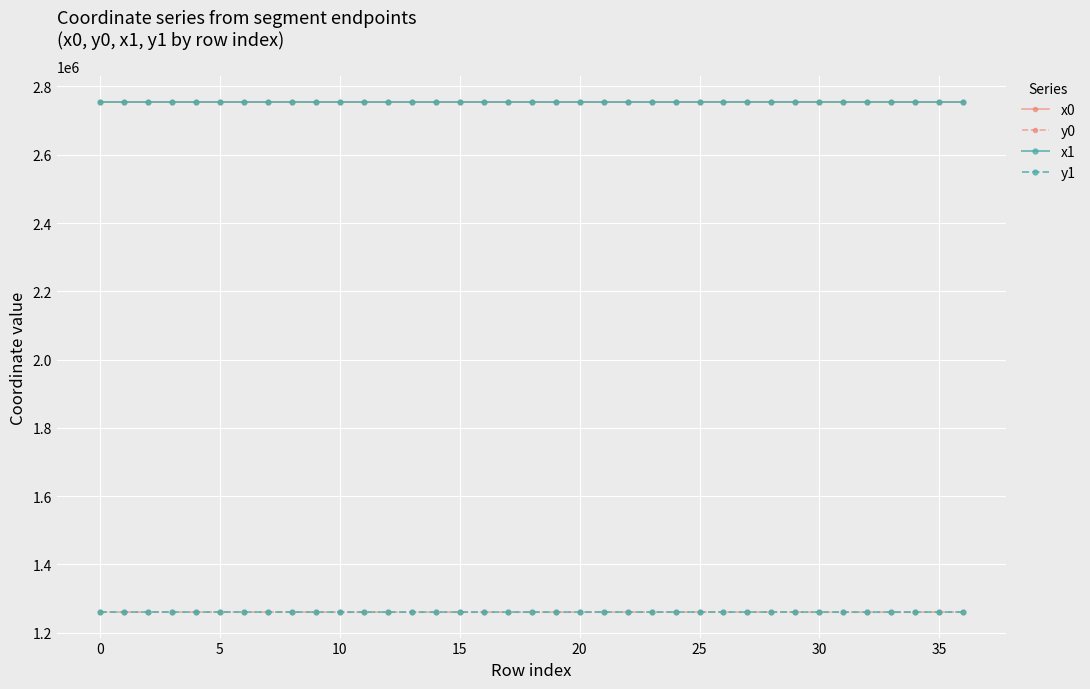

At how many categories does at least one series exceed 1885882?

37